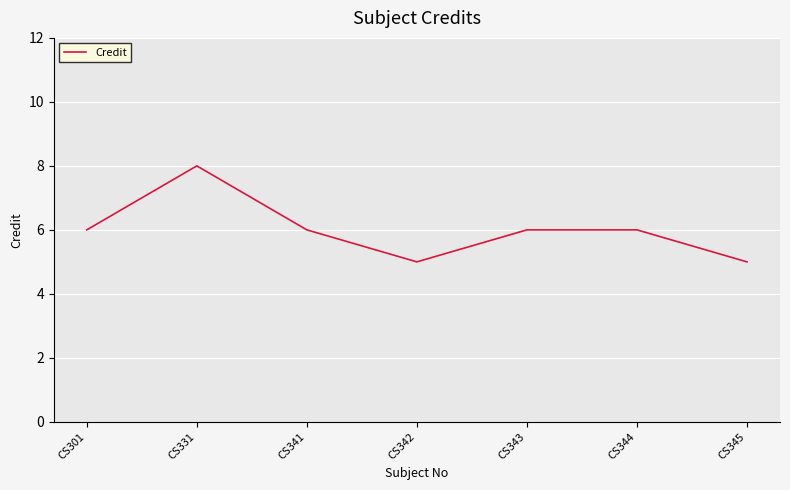

Reading right to left, transcribe all the data shown in this chart.

5	6	6	5	6	8	6